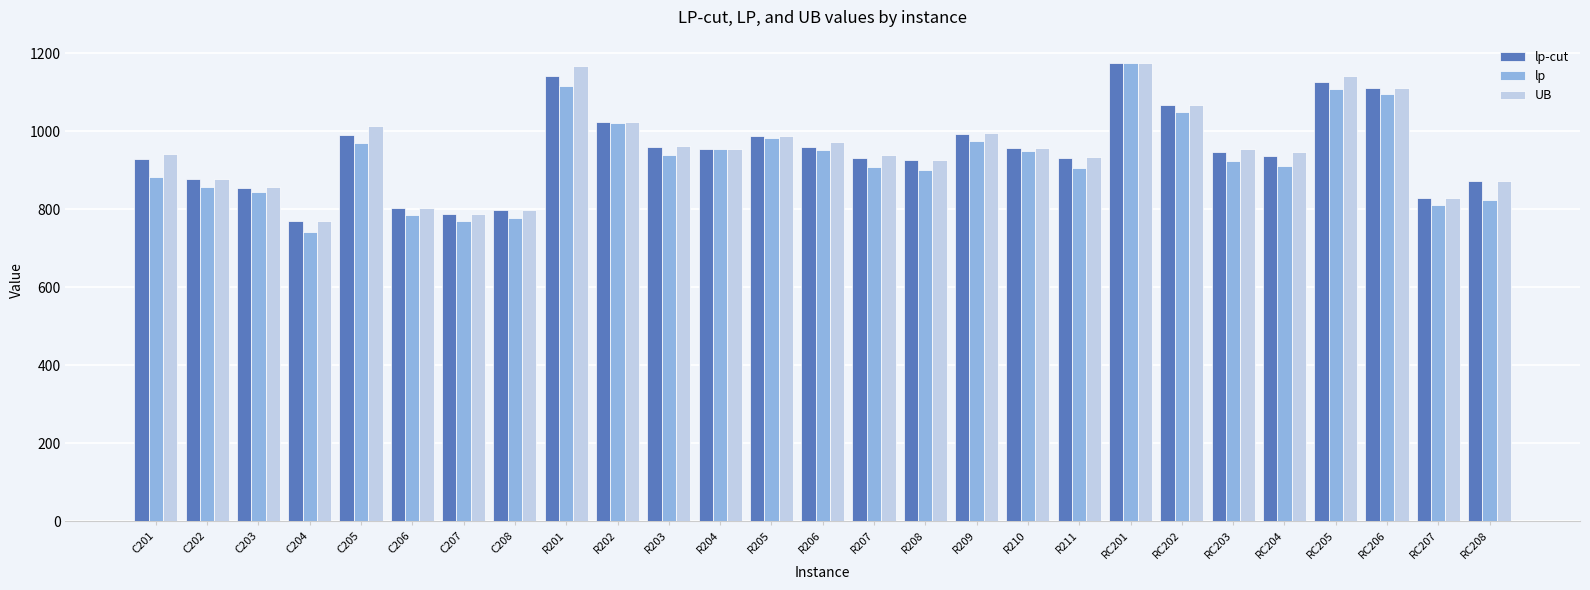

At which label does lp reach its minimum?

C204